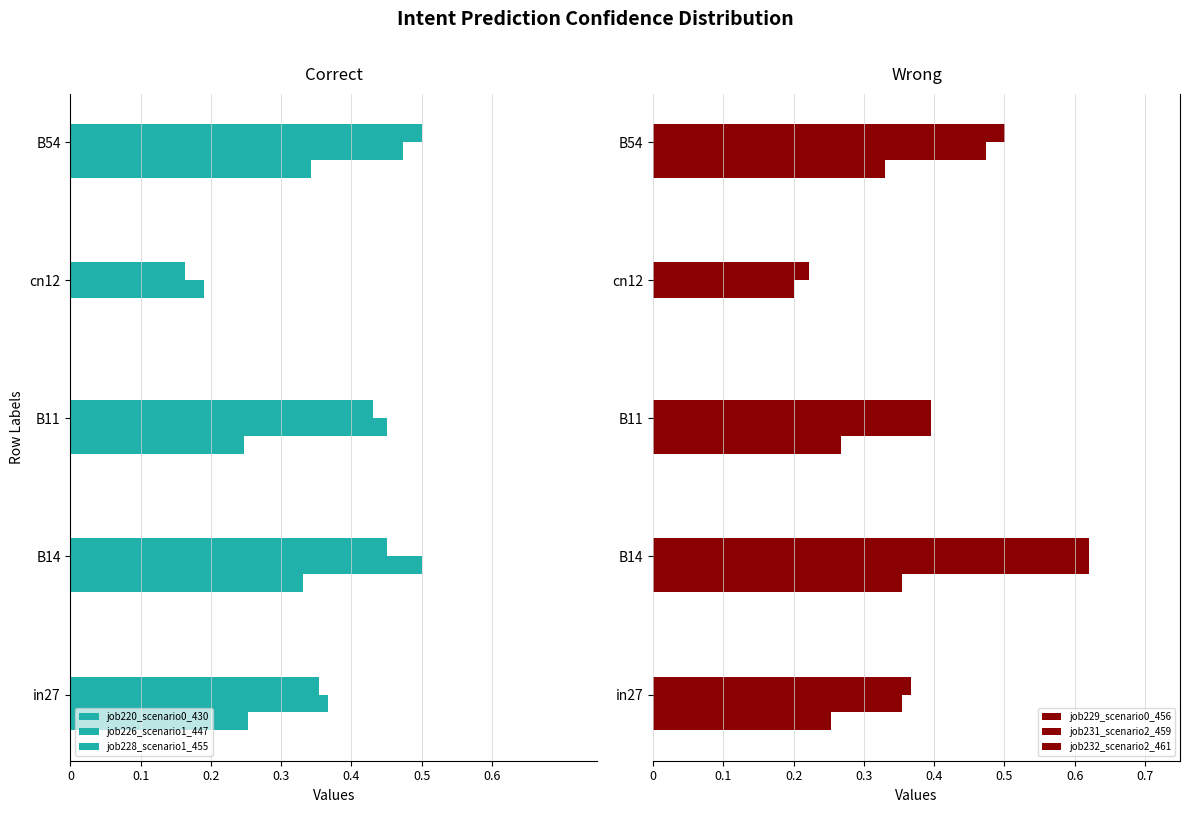

Between B14 and B54, which series saw the biggest shift?

job231_scenario2_459